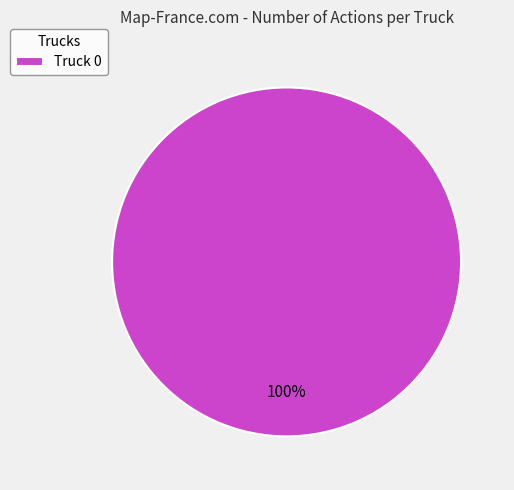

What percentage is the Truck 0 slice, to the nearest percent?

100%